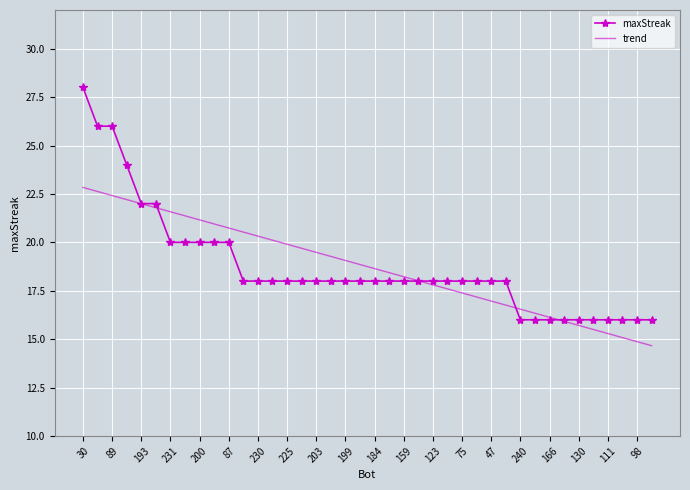

List the series in order of their peak value, highest first.

maxStreak, trend